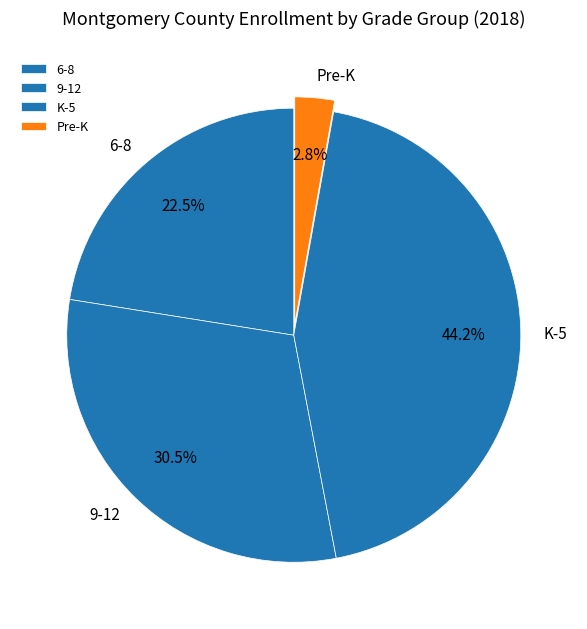

To the nearest percent, what is the difference between the K-5 and 9-12 slice percentages?

14%